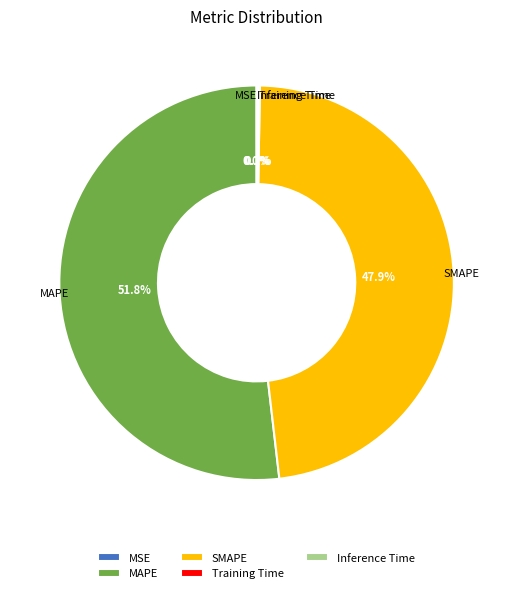

Which slice is the largest?

MAPE